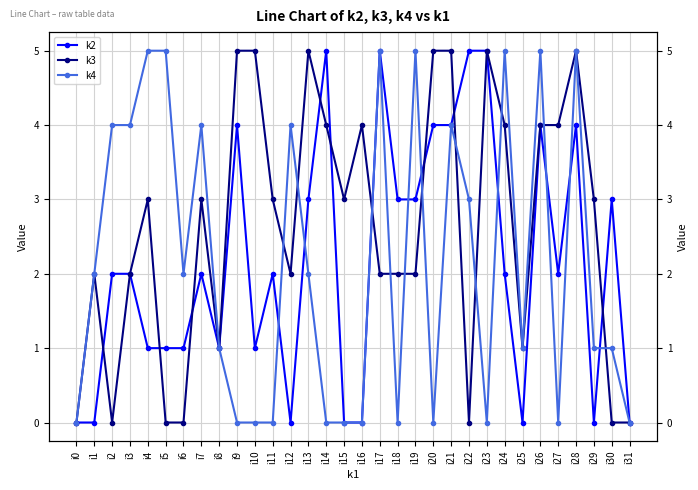

Does the chart have visible grid lines?

Yes